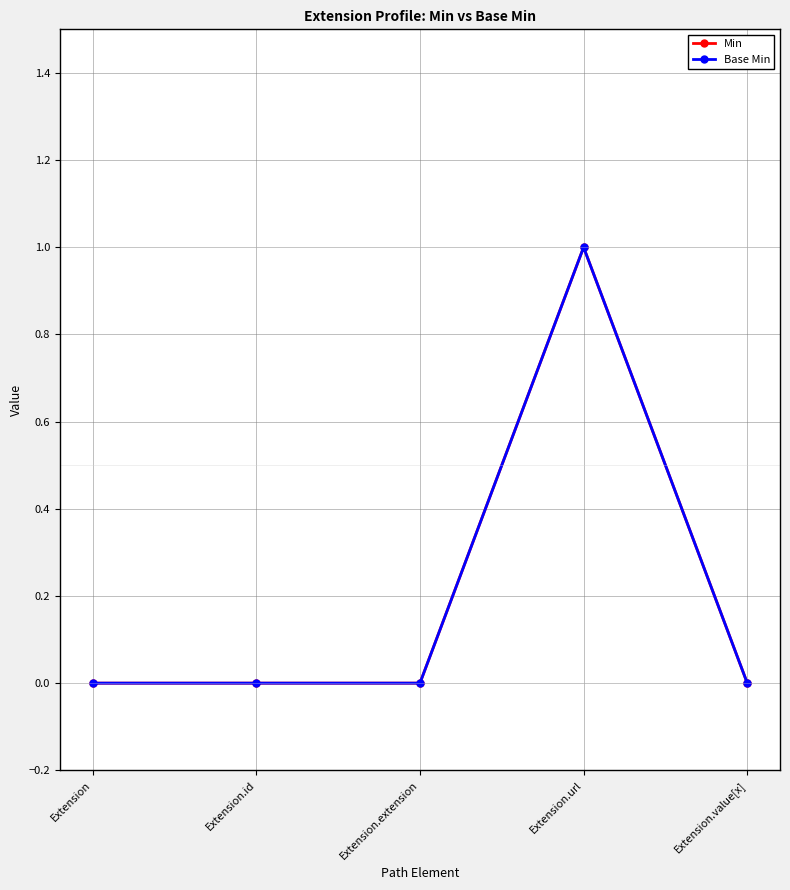

Reading left to right, transcribe all the data shown in this chart.

Min: 0	0	0	1	0
Base Min: 0	0	0	1	0